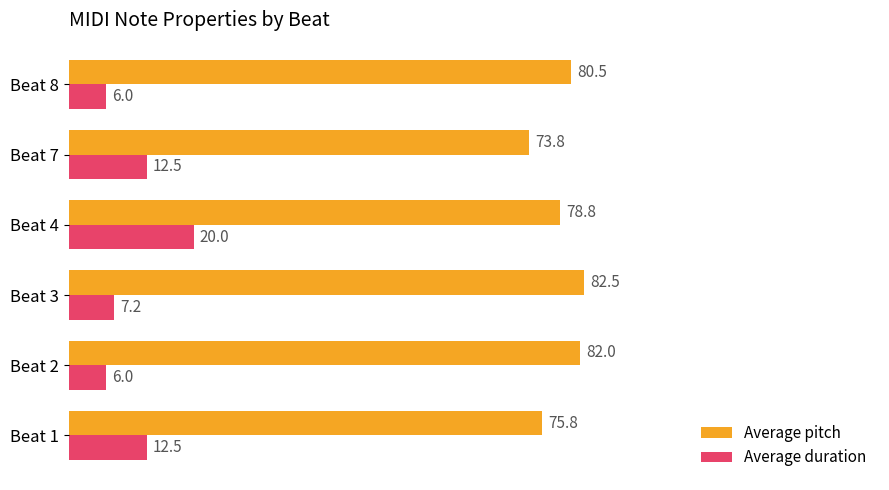

At which category is the sum across all series the highest?

Beat 4